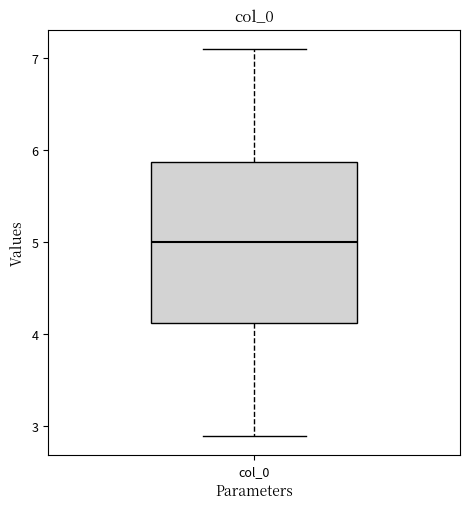

Read this box plot against the y-axis: the position of the median line, the range covered by the box, and the ends of both whiskers. The values are not printed on the chart, so give them approximately, as read against the axis.

median 5.0, box 4.1 to 5.9, whiskers 2.9 to 7.1